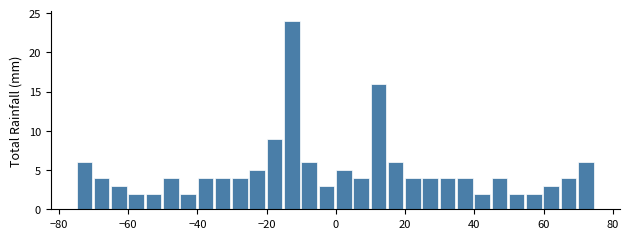

Around what value on the x-axis is the tallest bar? Give the approximate position of its centre, as read against the axis.

-12